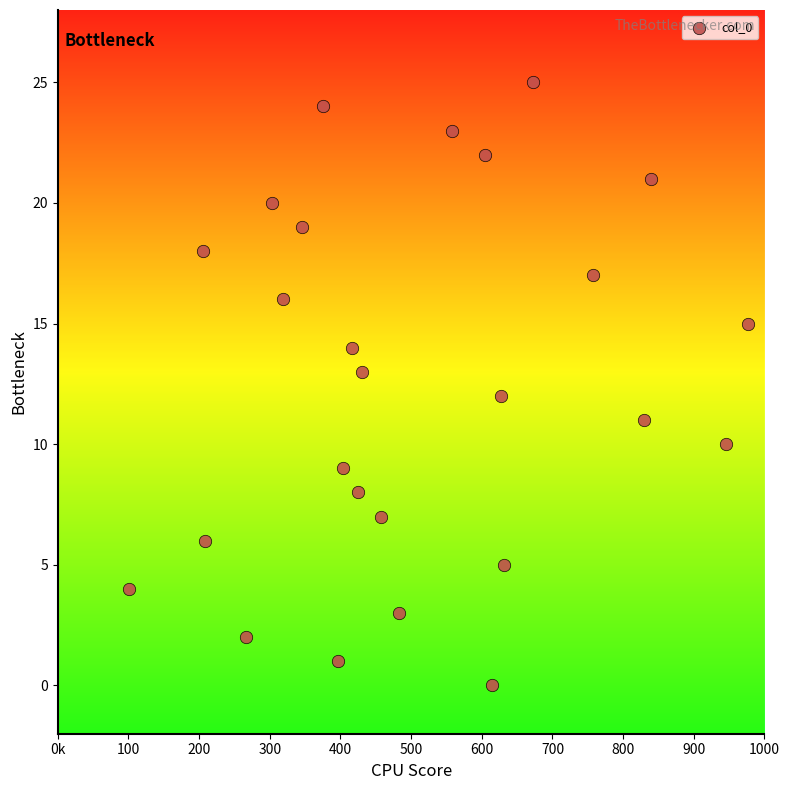

What is the range of X values (max minus min)?

876